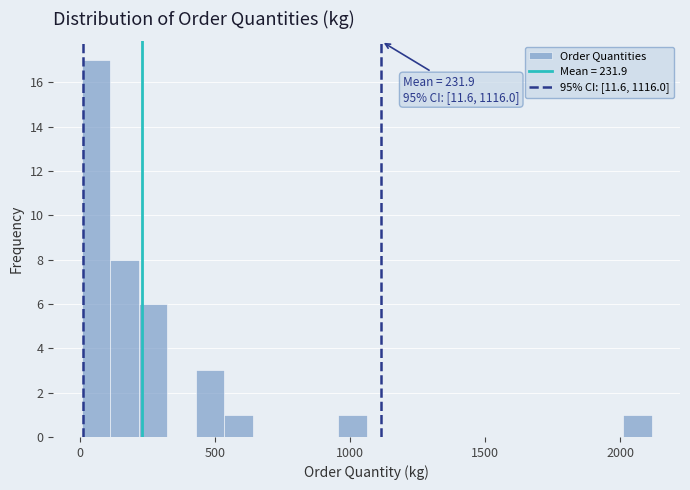

Read against the x-axis, roughly where is the centre of the tallest bar?

50